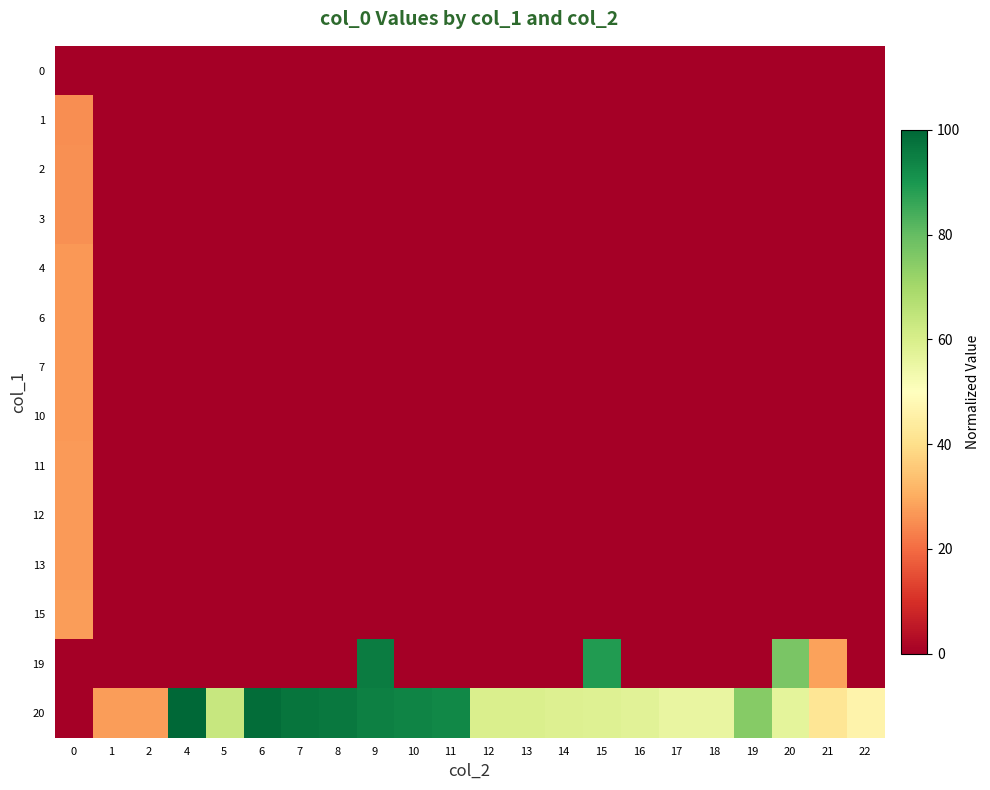

Which has a higher value, 1 or 20?

1